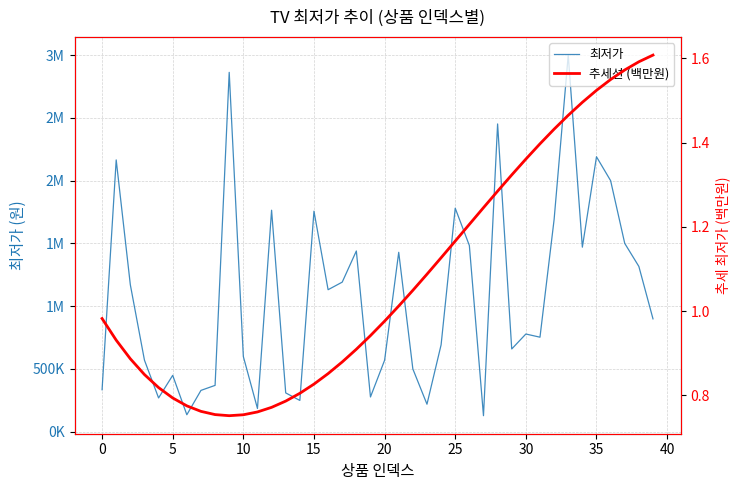

Reading left to right, extract all data points from this chart.

최저가: 334390.0	2164900.0	1170560.0	569910.0	268900.0	449000.0	135000.0	329000.0	369000.0	2862500.0	599000.0	185000.0	1764240.0	309000.0	248990.0	1756700.0	1131030.0	1191390.0	1439570.0	276690.0	569000.0	1429000.0	499900.0	219000.0	692011.0	1780480.0	1483200.0	127500.0	2451510.0	659000.0	778190.0	752810.0	1689990.0	3000000.0	1470000.0	2190000.0	1999890.0	1500000.0	1316500.0	899020.0
추세선 (백만원): 1.0	0.9	0.9	0.8	0.8	0.8	0.8	0.8	0.8	0.8	0.8	0.8	0.8	0.8	0.8	0.8	0.9	0.9	0.9	0.9	1.0	1.0	1.0	1.1	1.1	1.2	1.2	1.2	1.3	1.3	1.4	1.4	1.4	1.5	1.5	1.5	1.5	1.6	1.6	1.6